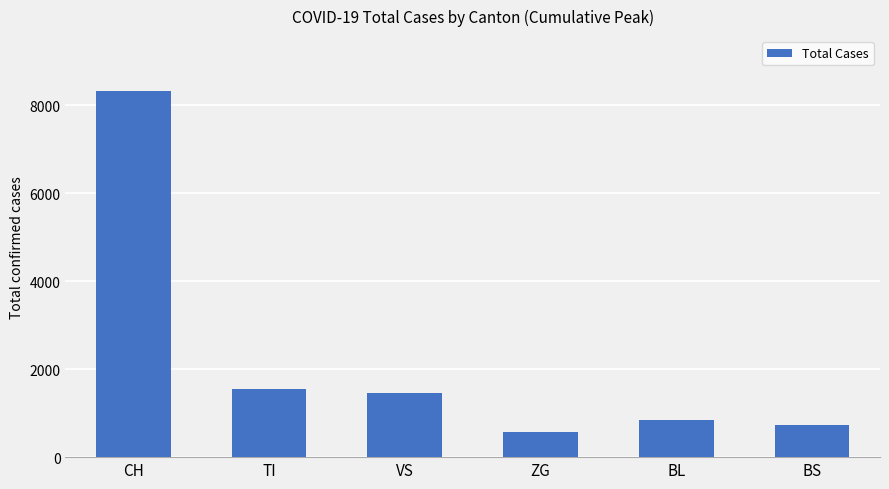

Reading left to right, what are all the values shown in this chart?

8320	1548	1450	562	841	724